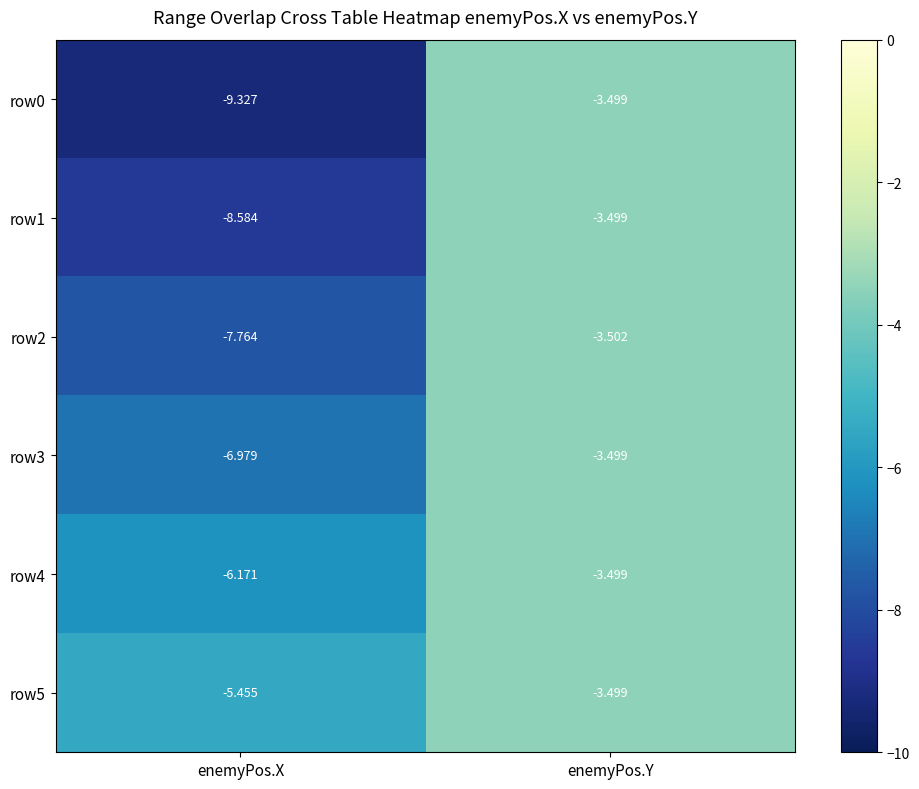

At which label is row4 closest to -4?

enemyPos.Y